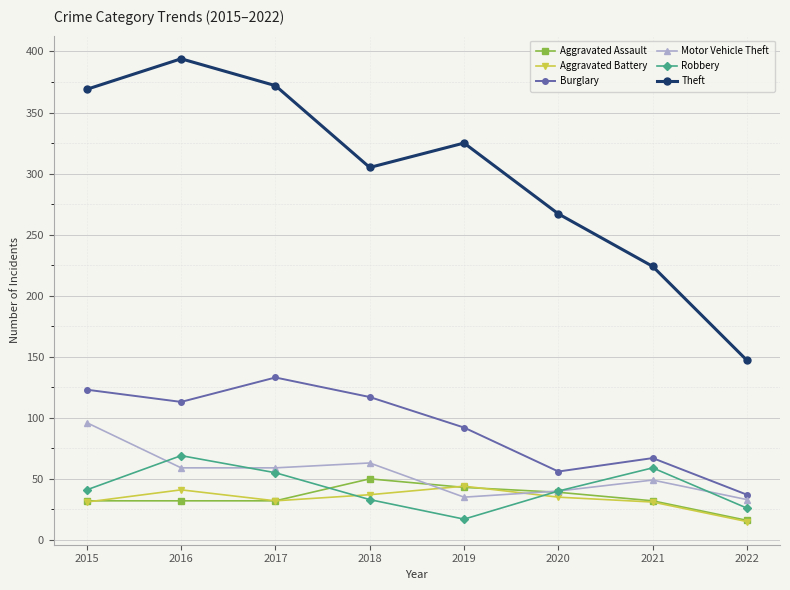

Which category has the lowest value in the Aggravated Battery series?

2022